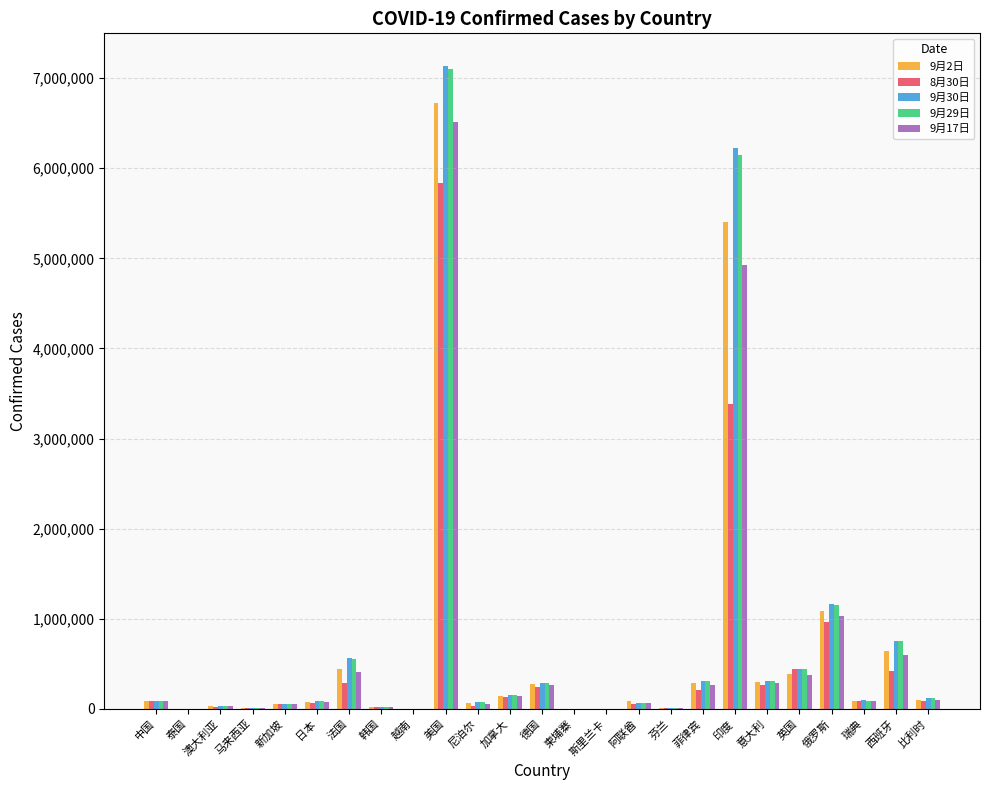

At which category is the sum across all series the highest?

美国